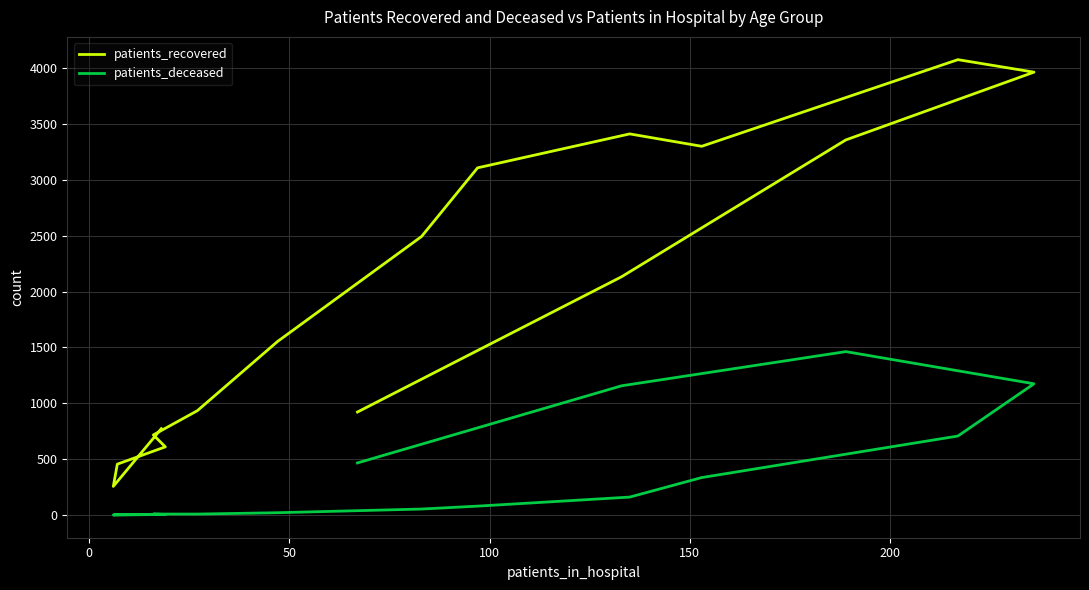

True or false: patients_recovered and patients_deceased intersect in this chart.

False